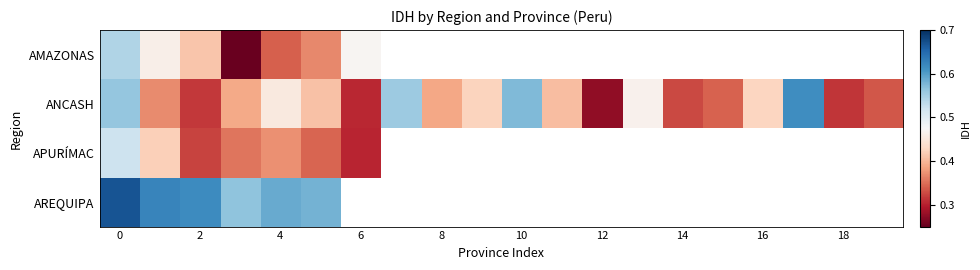

At how many categories does at least one series exceed 0?

20